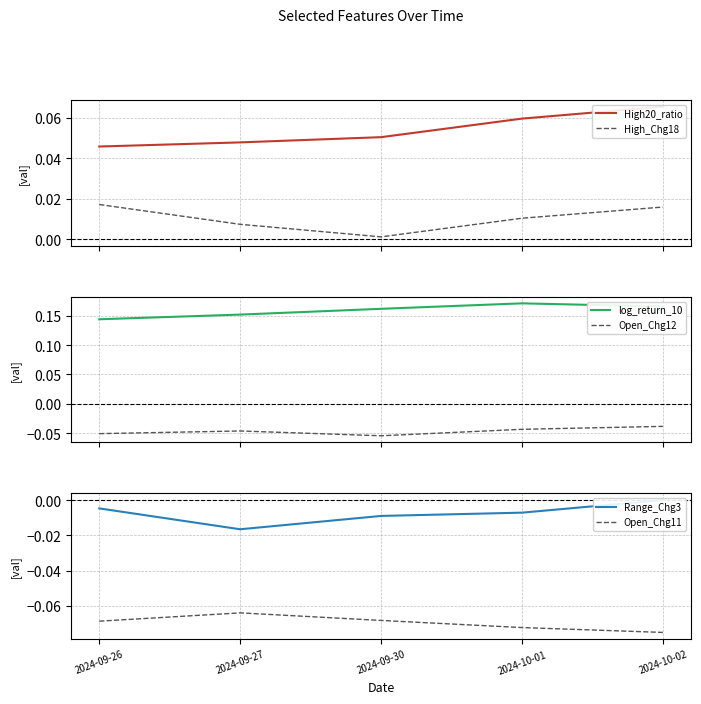

Reading left to right, extract all data points from this chart.

High20_ratio: 2024-09-26=0.0	2024-09-27=0.0	2024-09-30=0.1	2024-10-01=0.1	2024-10-02=0.1
High_Chg18: 2024-09-26=0.0	2024-09-27=0.0	2024-09-30=0.0	2024-10-01=0.0	2024-10-02=0.0
log_return_10: 2024-09-26=0.1	2024-09-27=0.2	2024-09-30=0.2	2024-10-01=0.2	2024-10-02=0.2
Open_Chg12: 2024-09-26=-0.1	2024-09-27=-0.0	2024-09-30=-0.1	2024-10-01=-0.0	2024-10-02=-0.0
Range_Chg3: 2024-09-26=-0.0	2024-09-27=-0.0	2024-09-30=-0.0	2024-10-01=-0.0	2024-10-02=0.0
Open_Chg11: 2024-09-26=-0.1	2024-09-27=-0.1	2024-09-30=-0.1	2024-10-01=-0.1	2024-10-02=-0.1